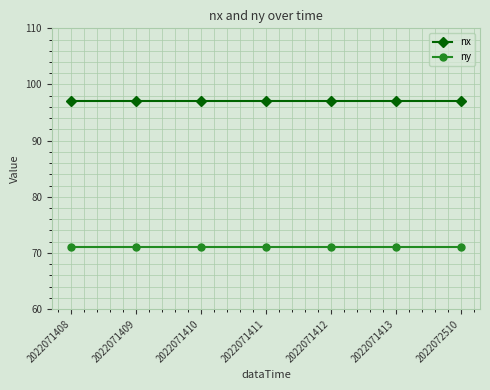

What is the maximum value for nx?

97